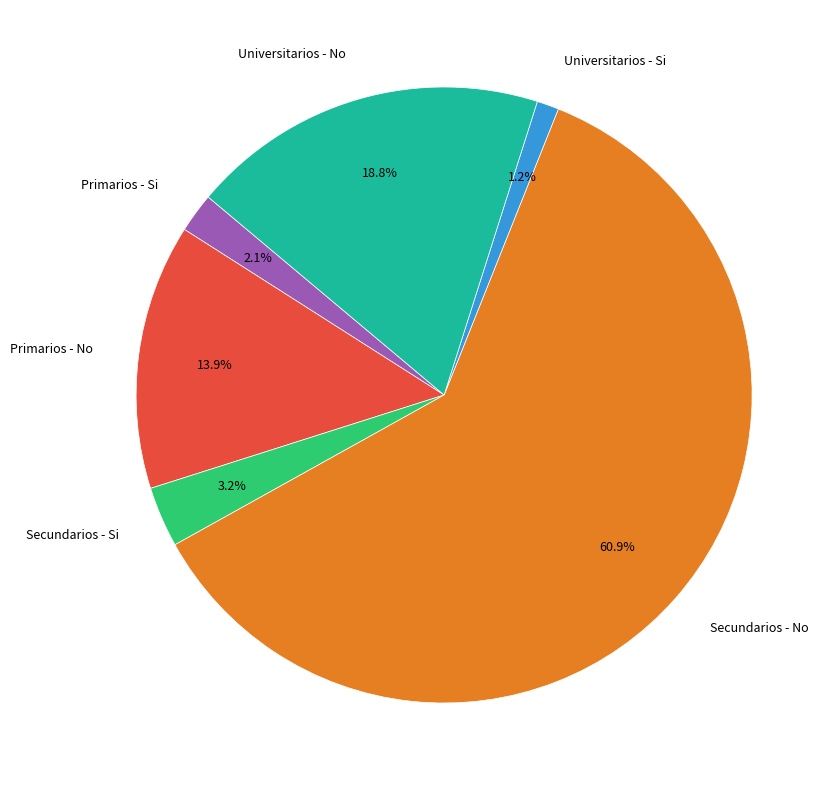

Does Secundarios - No account for over 50% of the chart?

Yes